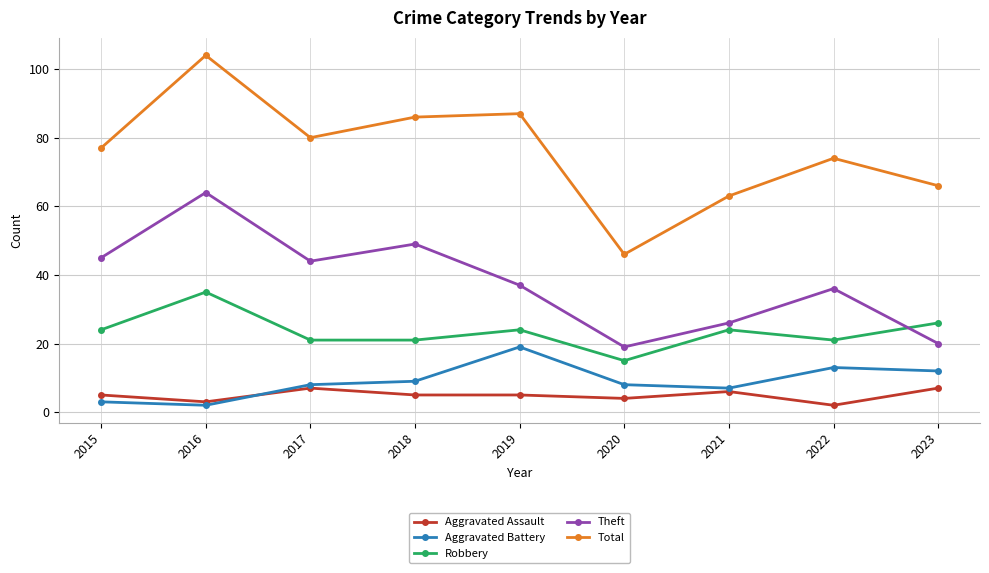

What is the value of the Aggravated Assault point at the 1st from the left?

5